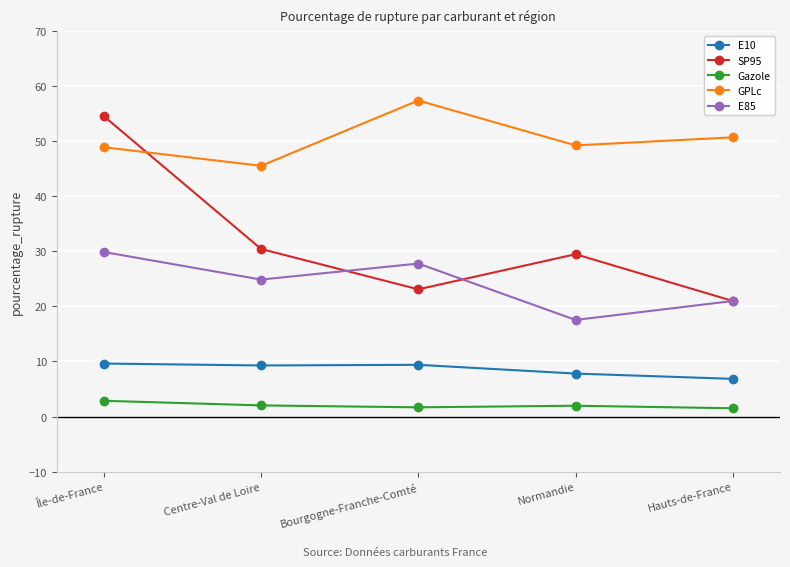

What is the value of the SP95 point at the 3rd from the left?

23.1